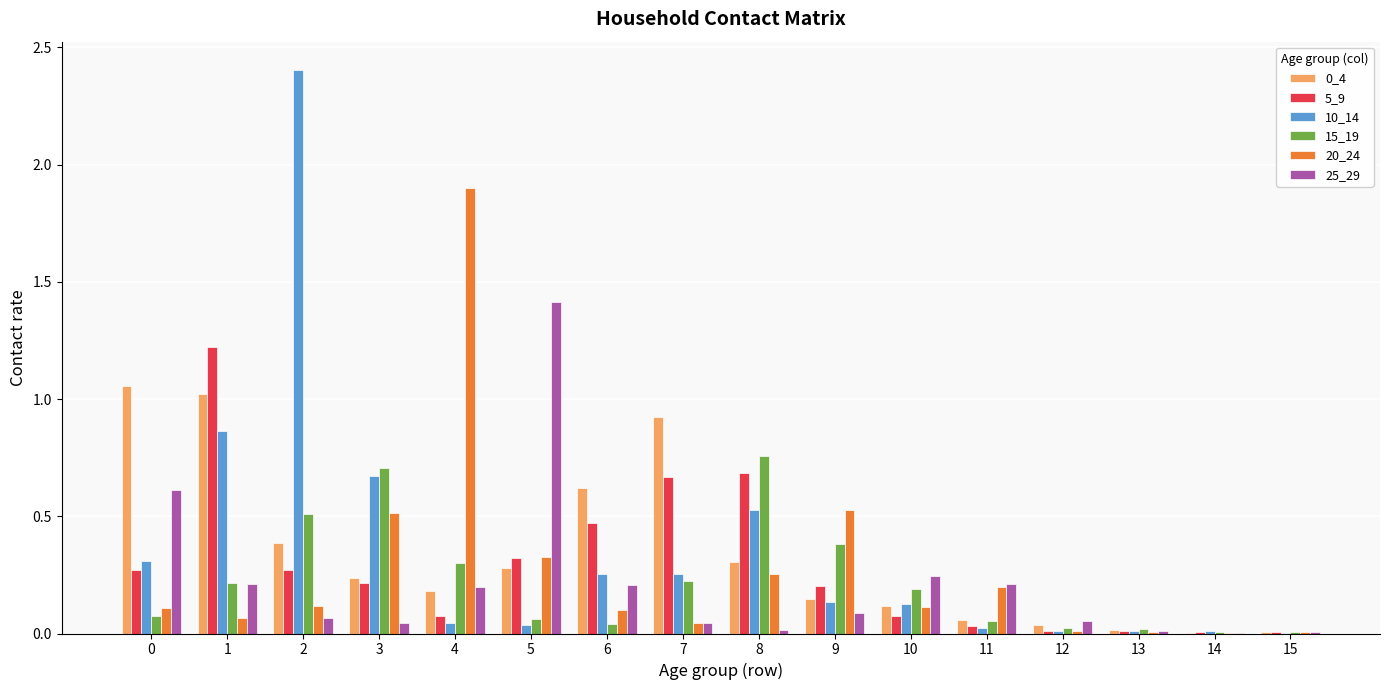

Is the value of 5_9 at 1 greater than the value of 20_24 at 8?

Yes